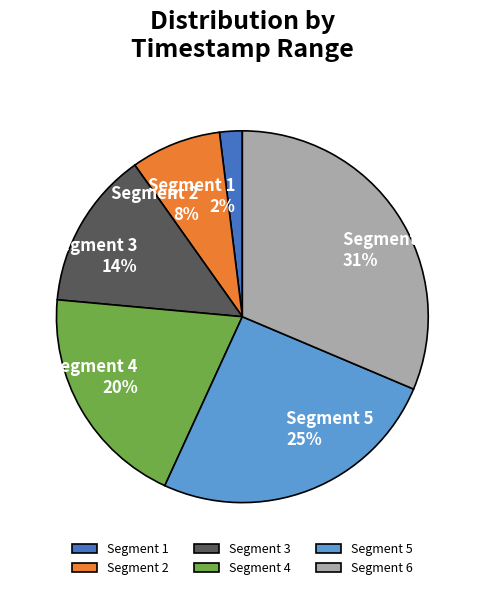

What is the largest slice in the pie chart?

Segment 6